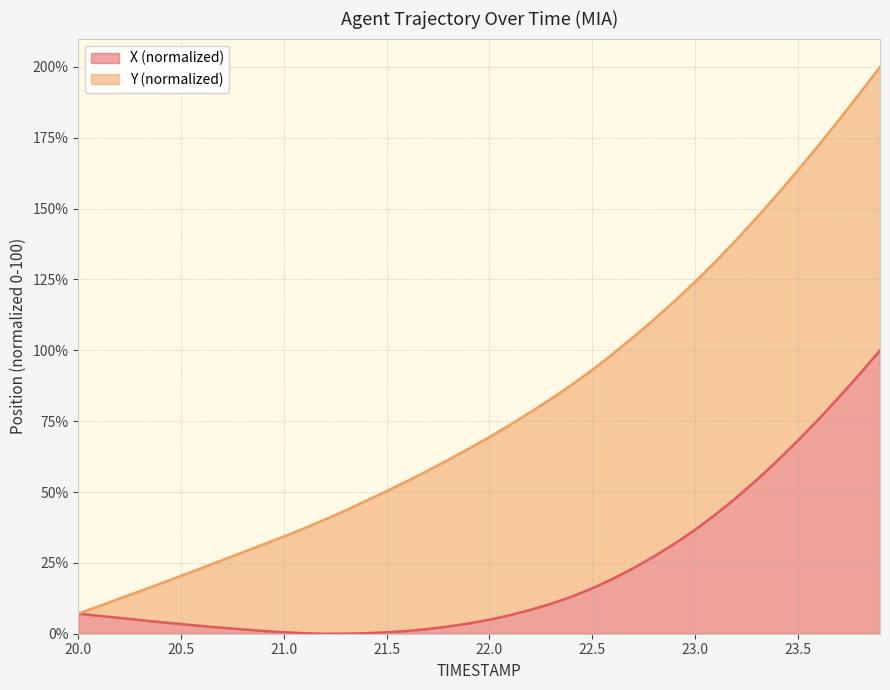

True or false: there are more than 2 points higher than both neighbors.

False